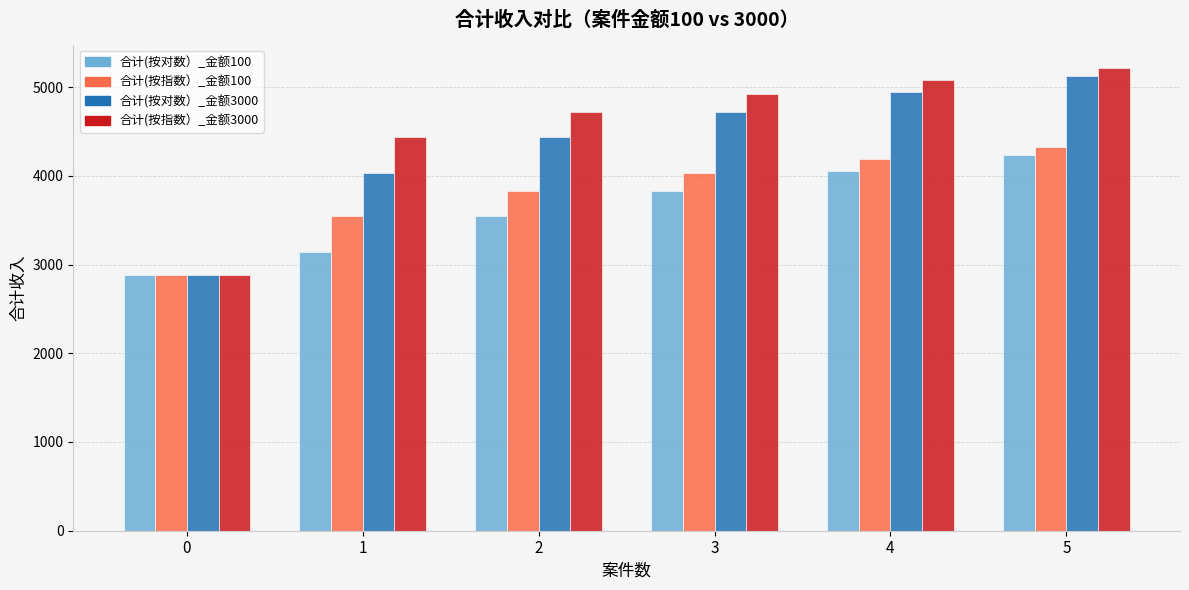

What is the spread (max minus min) of values at 2?

1178.7